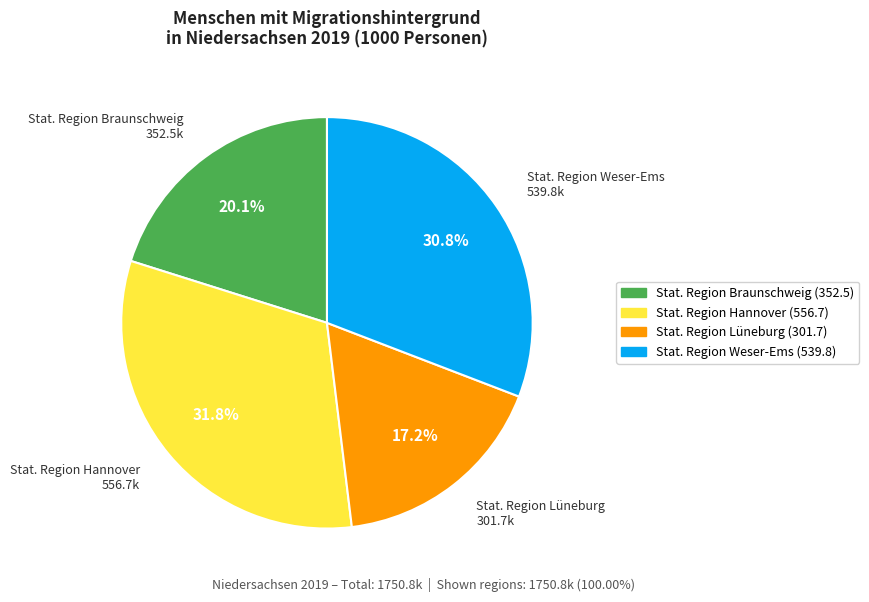

Is there a majority slice in this chart?

No